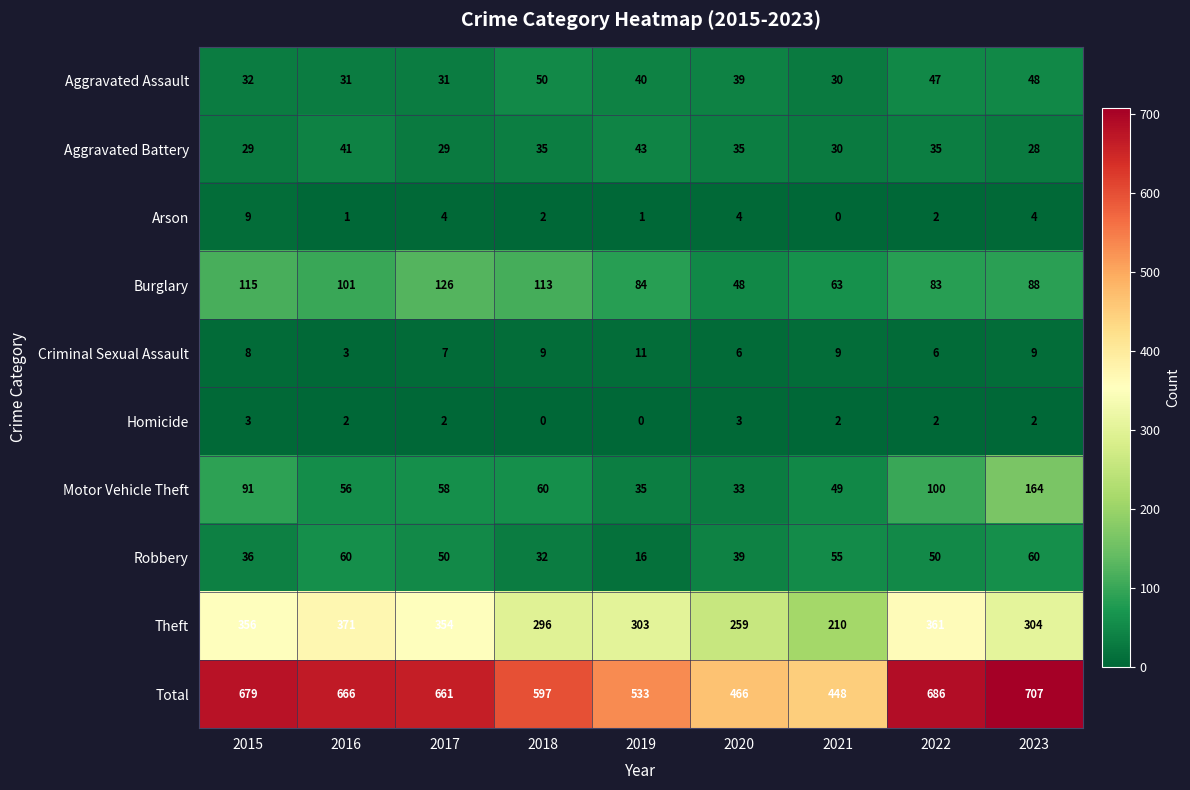

What is the maximum value shown in the chart?

707